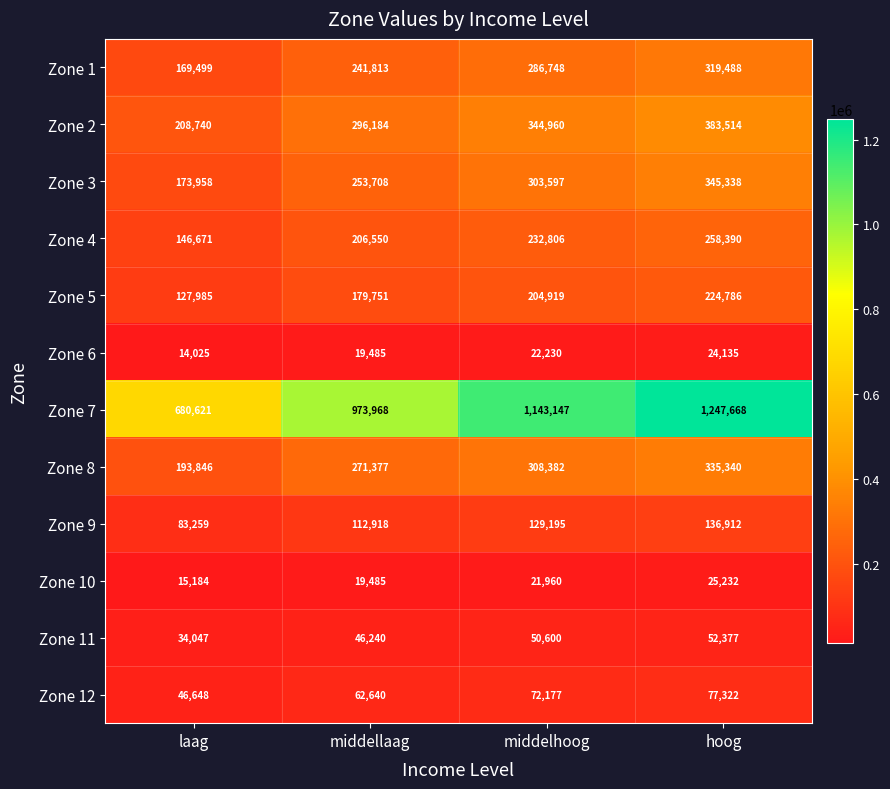

At which label is Zone 1 closest to 244493?

middellaag